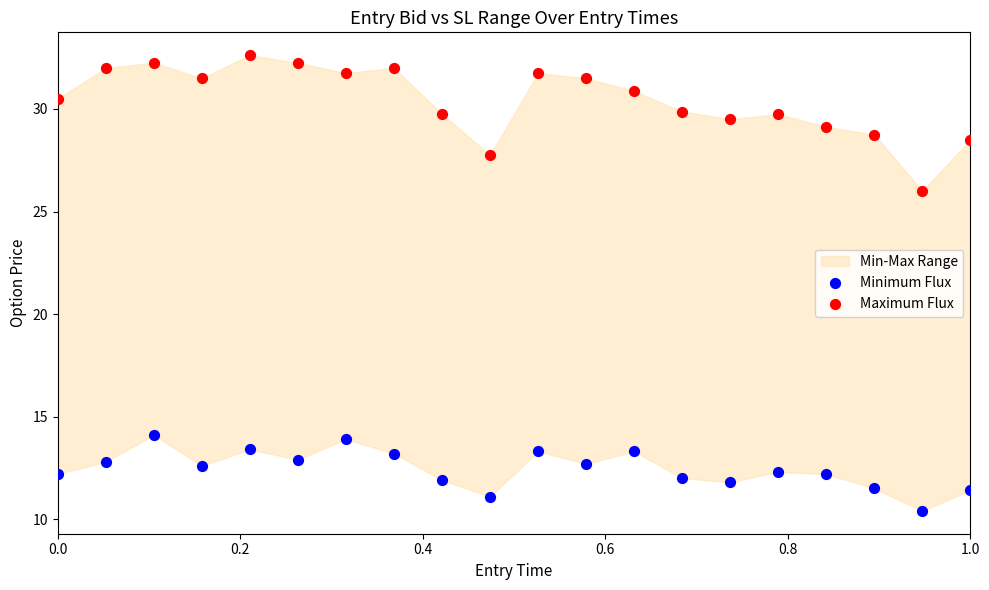

Across all data points, what is the range of X values (max minus min)?

1.0